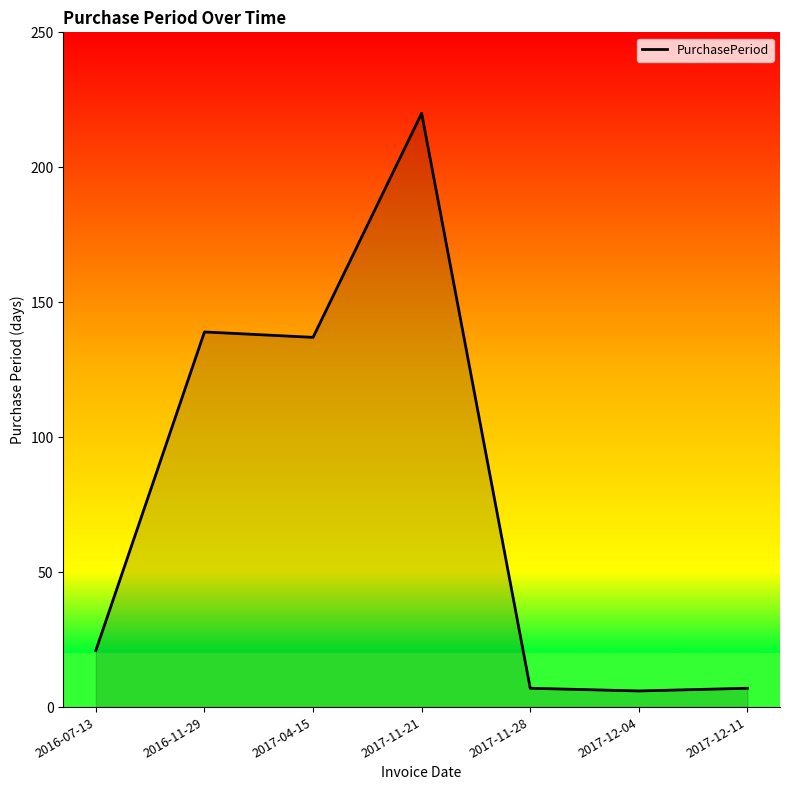

True or false: the data shows 38 at 2016-07-13.

False